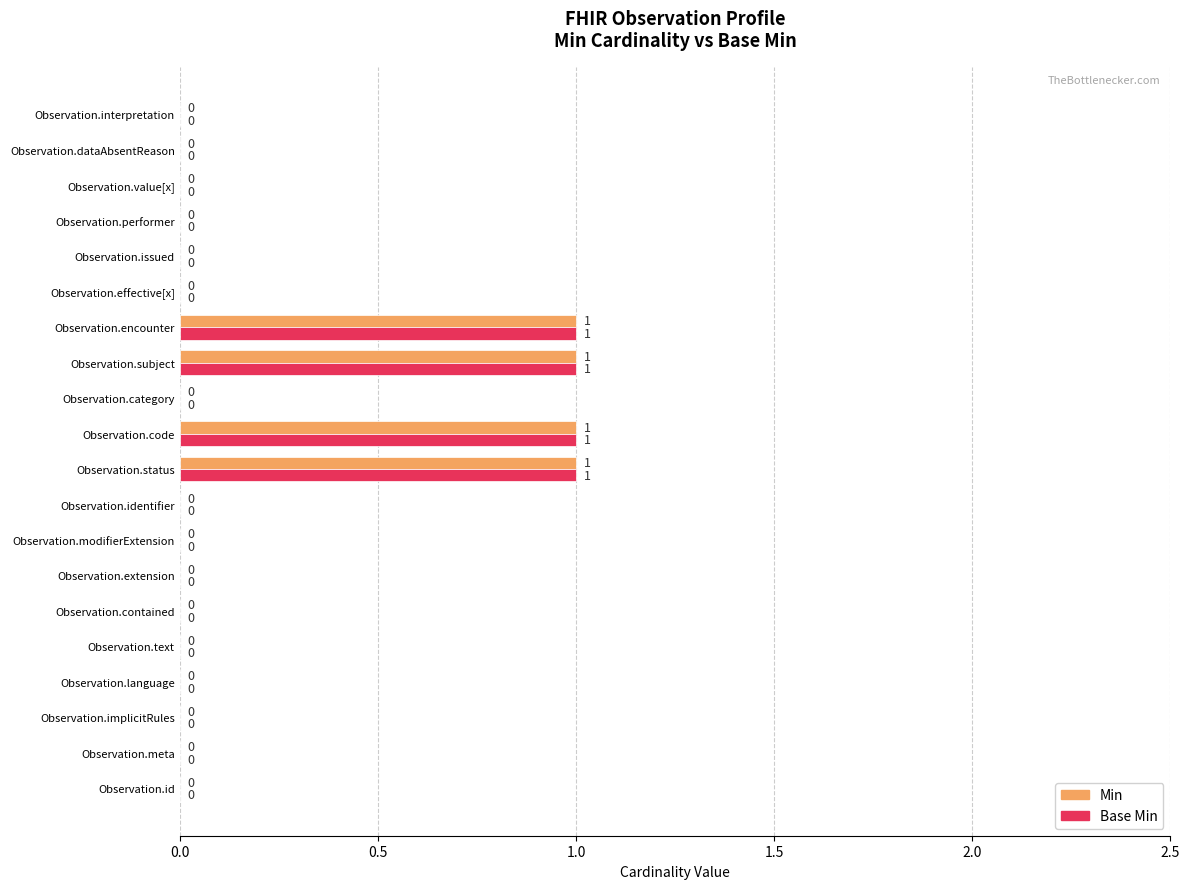

The Base Min series shows 0 at Observation.status. True or false?

False